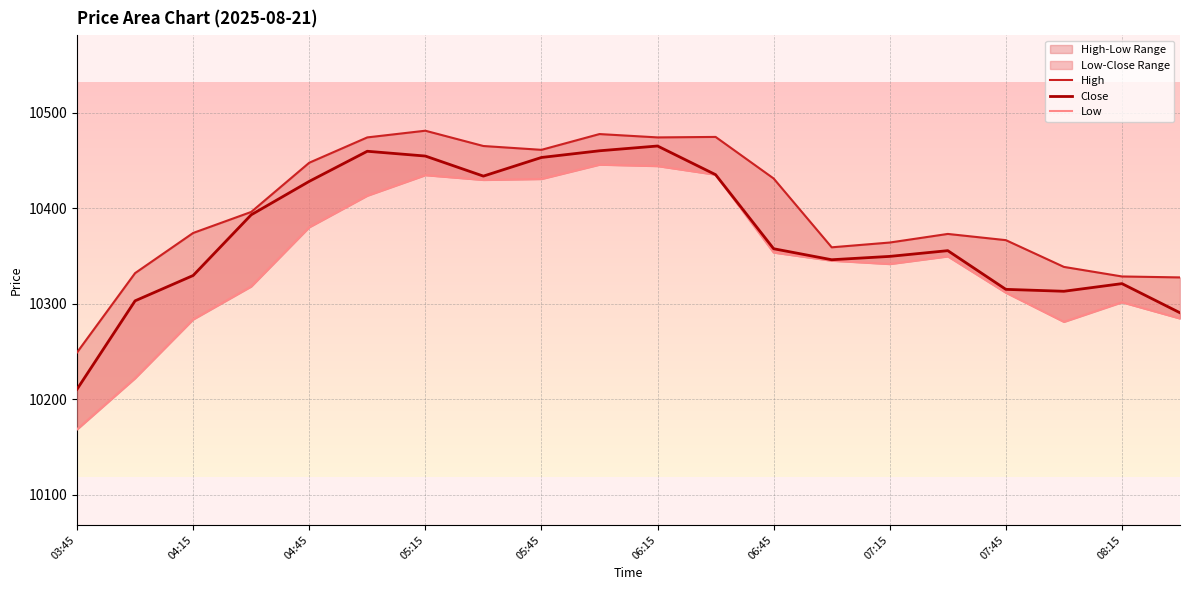

True or false: Close and Low intersect in this chart.

False